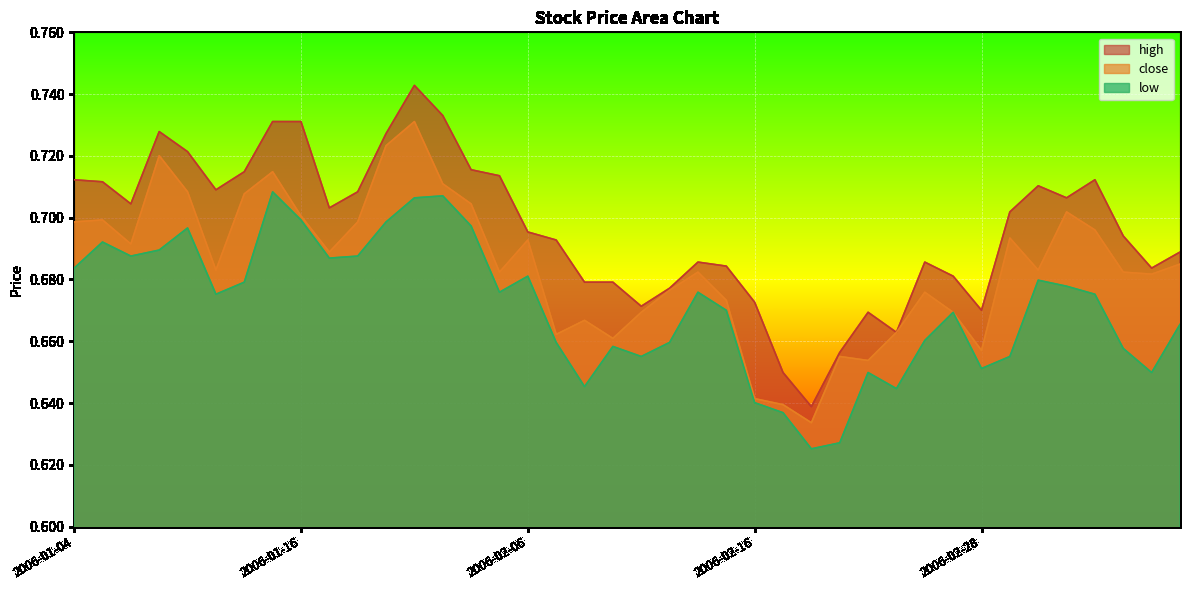

What is the label of the 35th point from the right?

2006-01-11